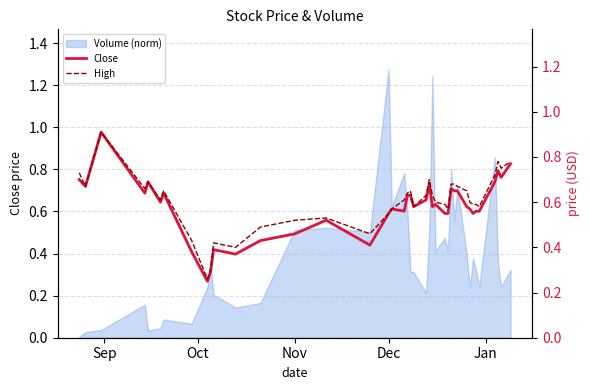

How many data points does each series have?

40